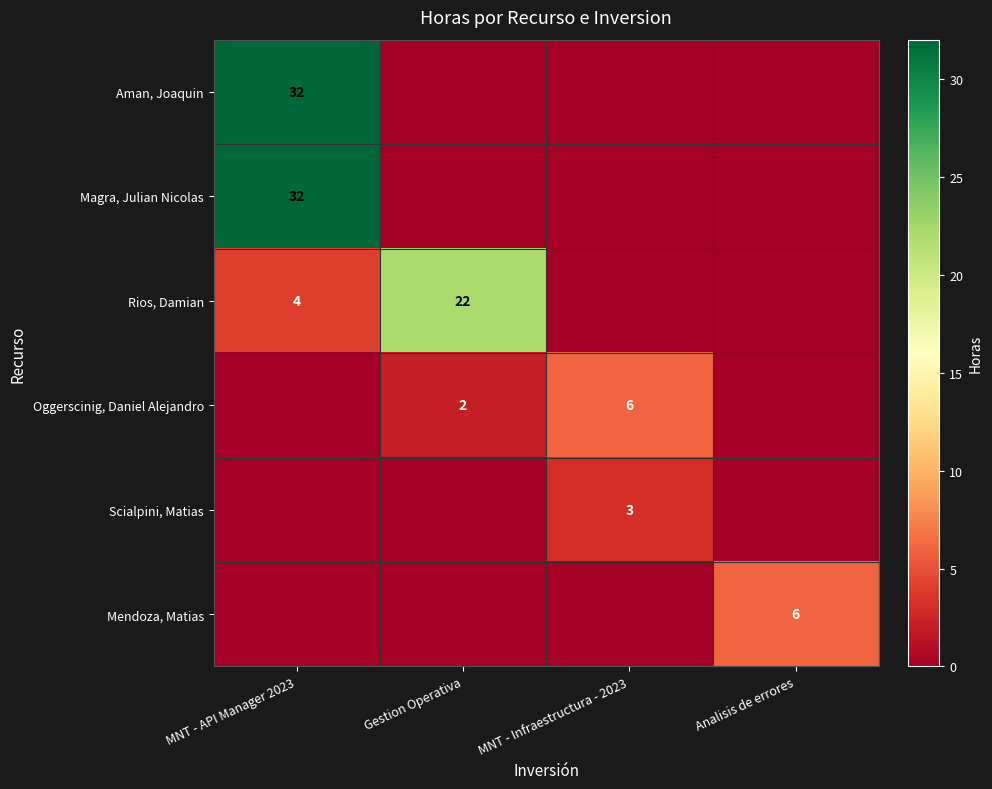

Between Analisis de errores and Gestion Operativa, which is larger?

Analisis de errores